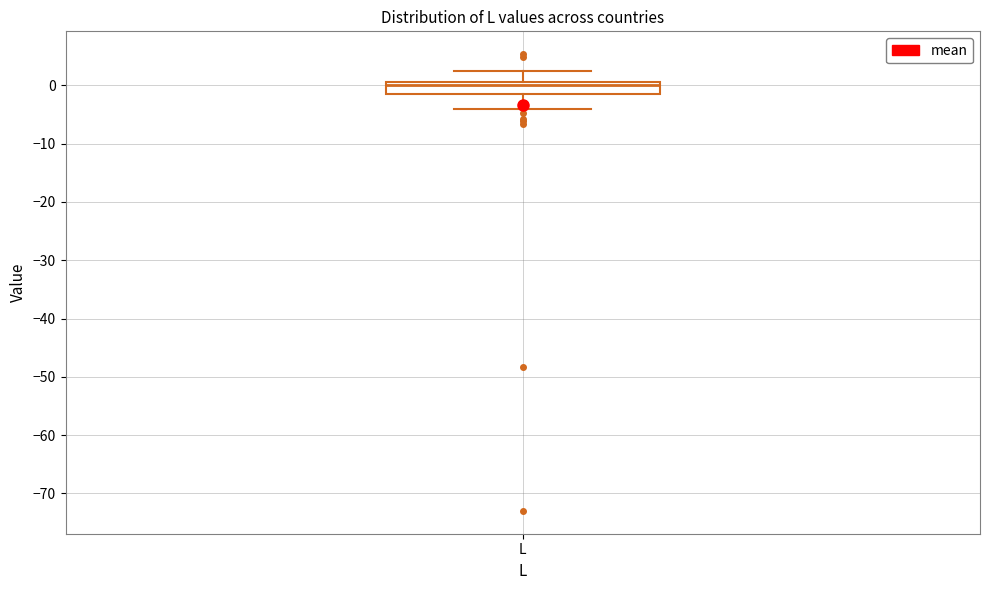

Where does the upper whisker of the box for L end on the y-axis? The values are not printed on the chart, so give them approximately, as read against the axis.

3